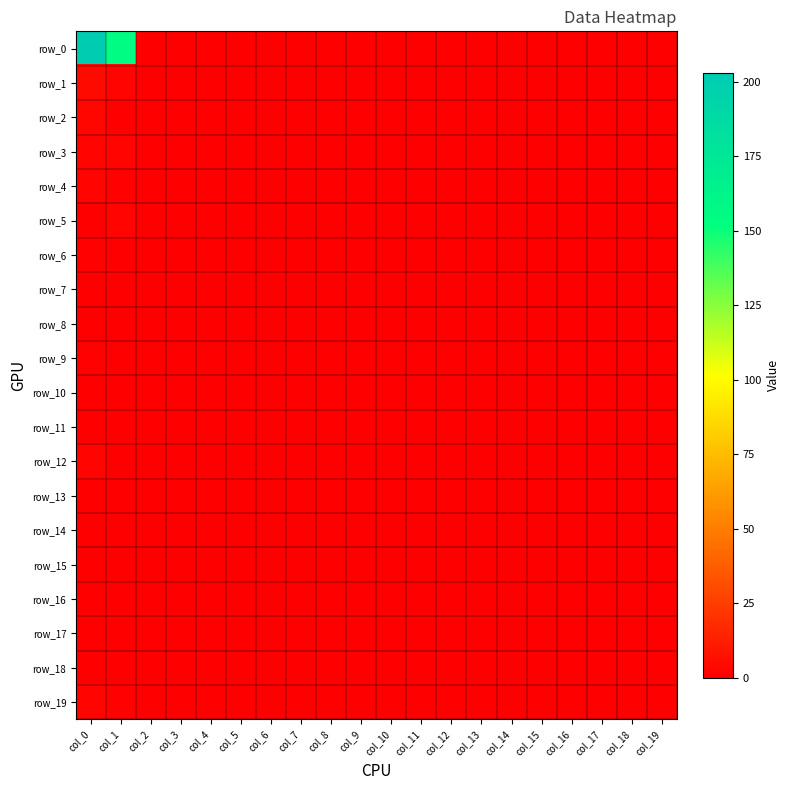

What is the maximum value for row_4?

2